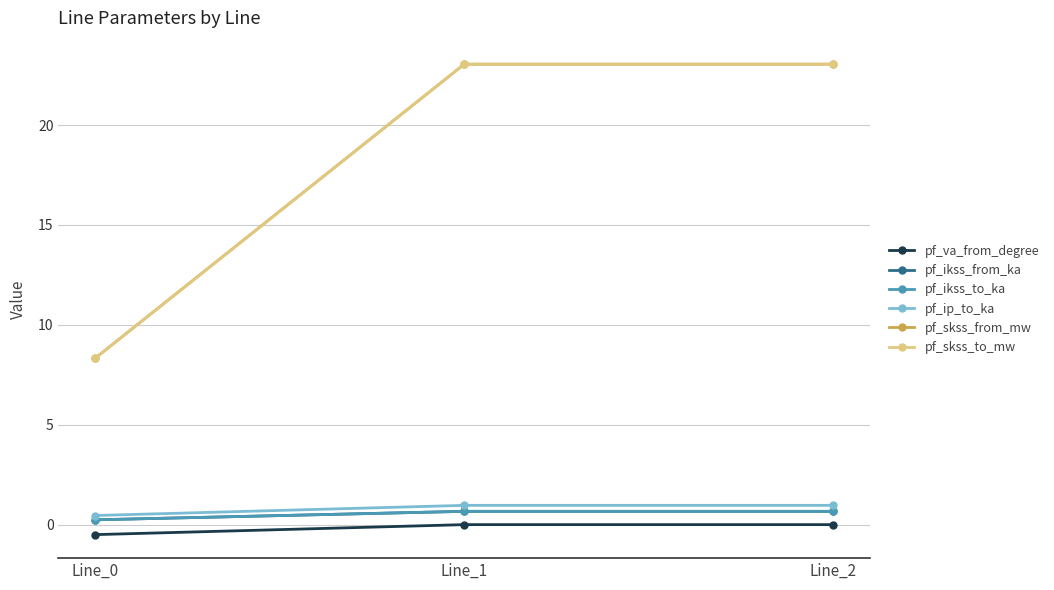

Which category has the lowest value across all series?

Line_0